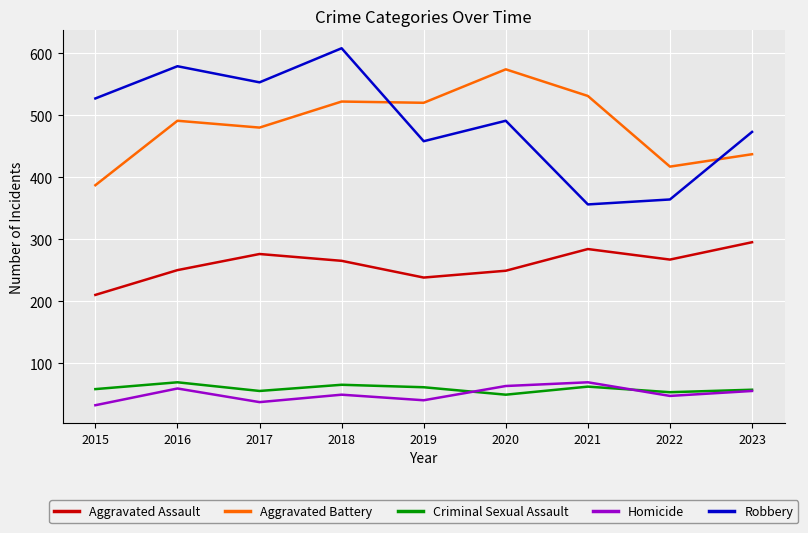

What are all the series names shown in the legend?

Aggravated Assault, Aggravated Battery, Criminal Sexual Assault, Homicide, Robbery